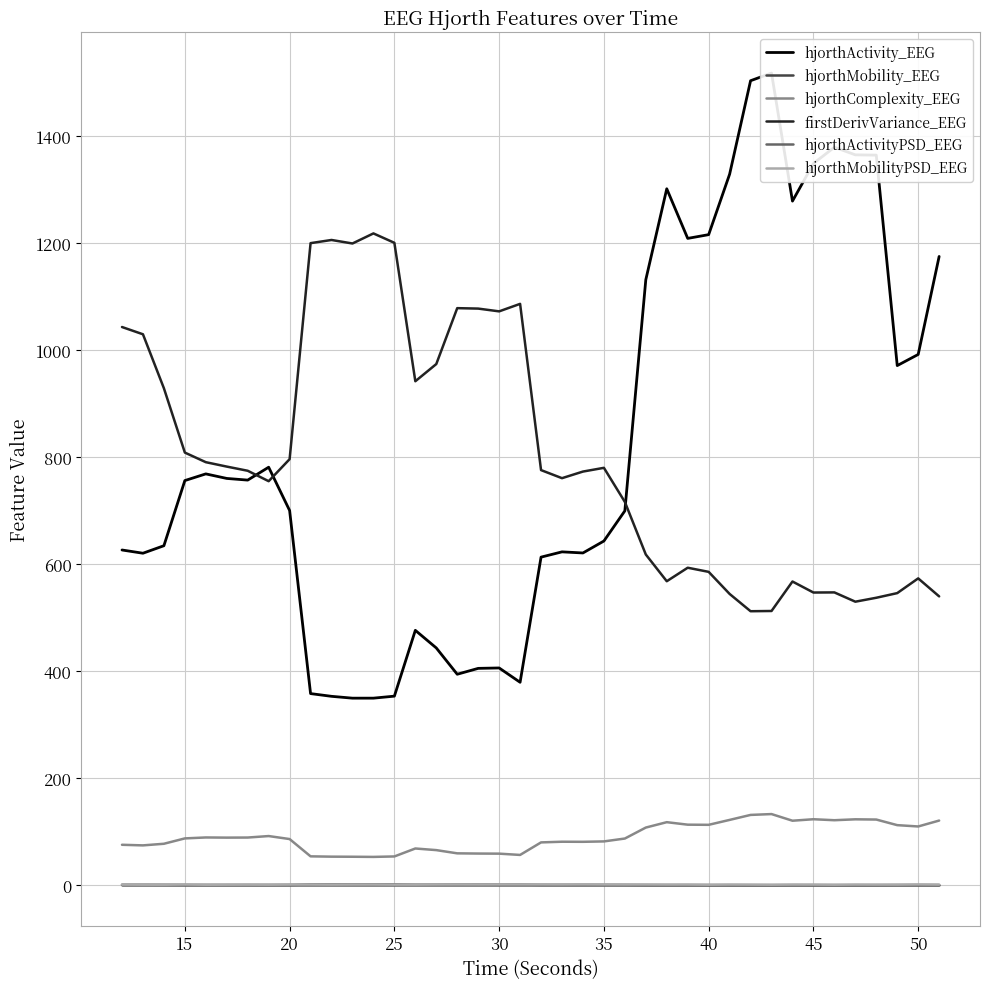

True or false: hjorthMobilityPSD_EEG and hjorthComplexity_EEG cross at least once.

False